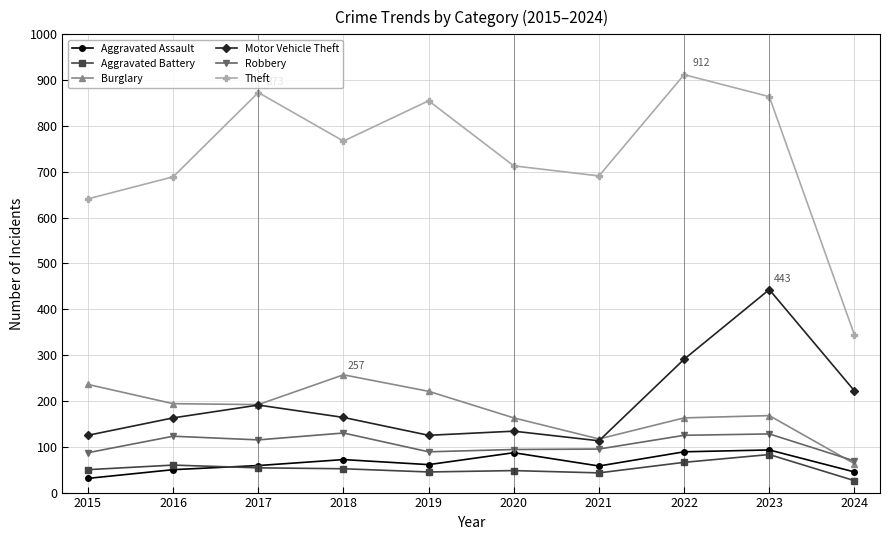

What is the value of the Theft point at the 10th from the left?

344